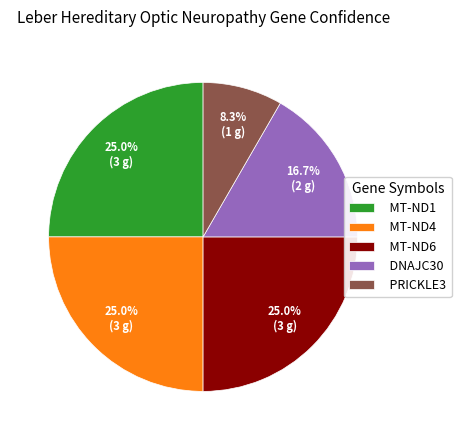

Approximately how many times larger is the value at PRICKLE3 compared to MT-ND6?

0.3